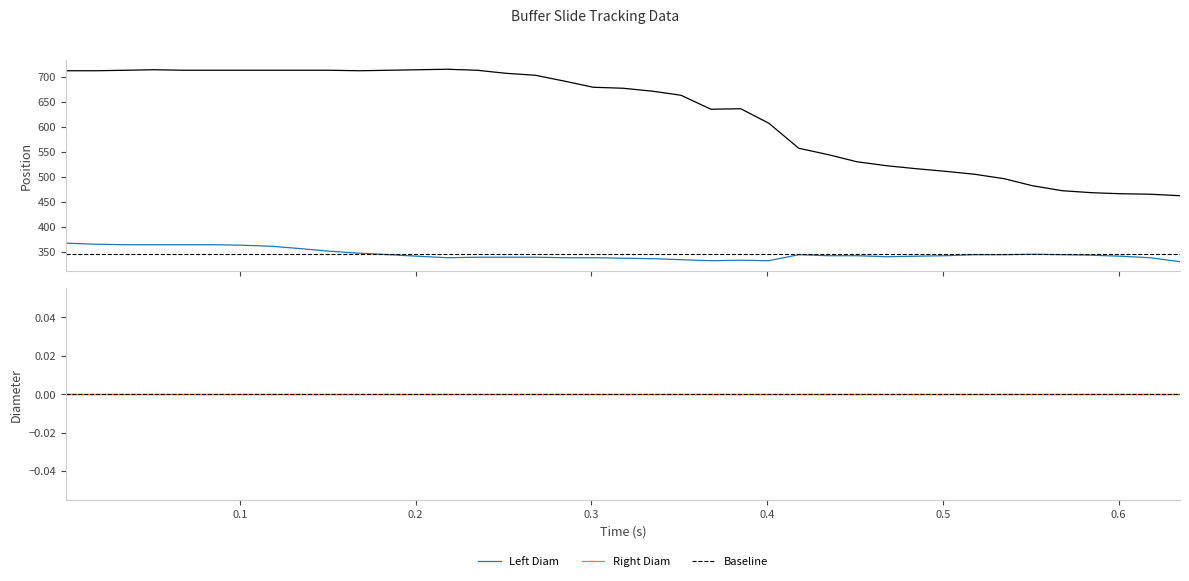

Does the chart have visible grid lines?

No